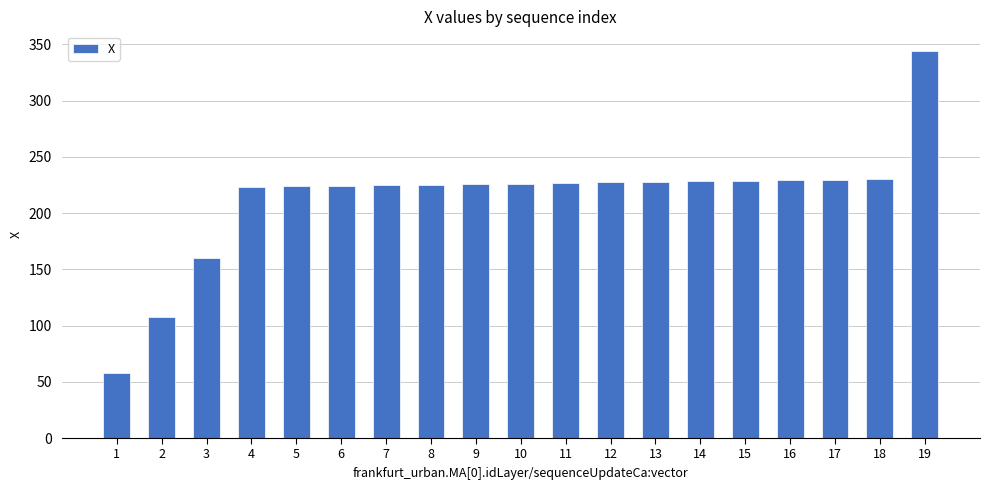

True or false: the data shows 90.9 at 16.

False